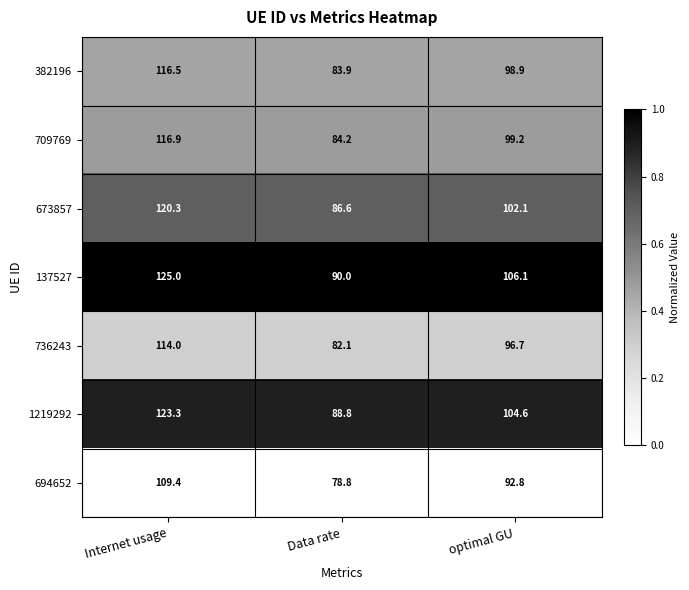

What is the total value across all series at optimal GU?

700.4